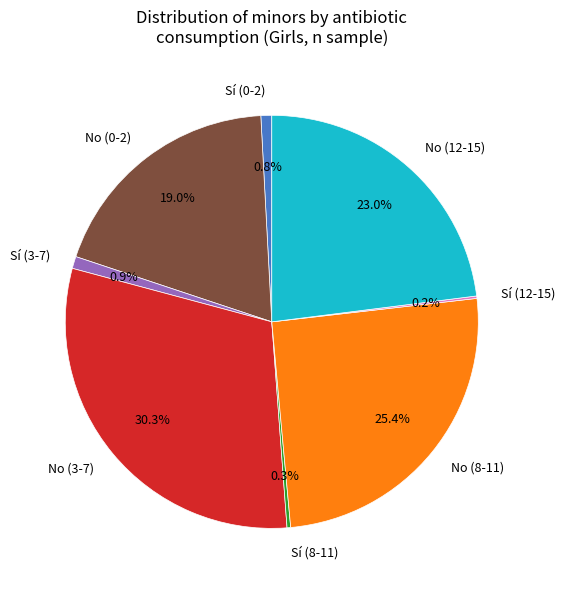

Which has a higher value, Sí (3-7) or Sí (8-11)?

Sí (3-7)